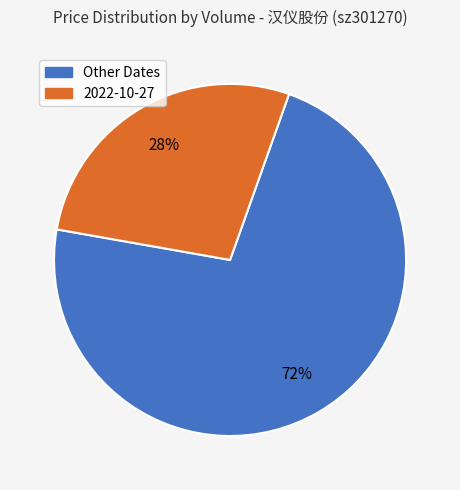

How many slices are in this pie chart?

2